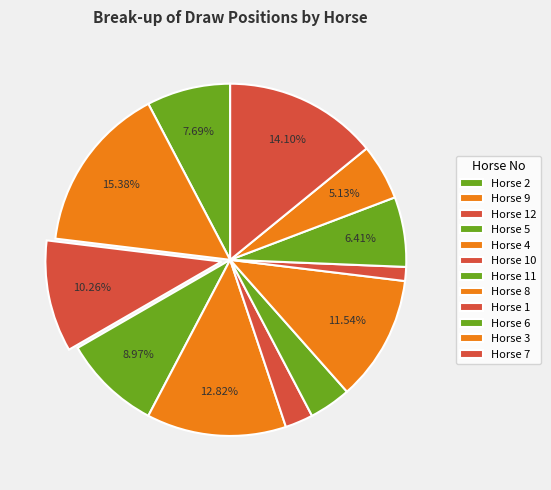

Count the number of slices in the pie.

12